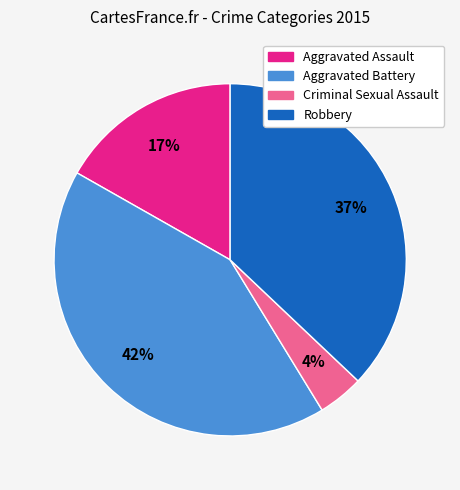

Does any single category account for the majority?

No